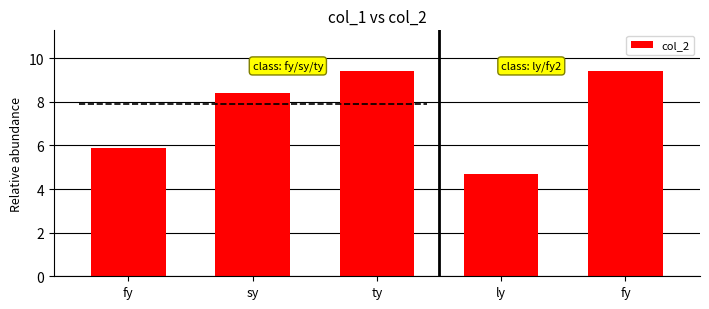

True or false: the data shows 9.4 at ty.

True